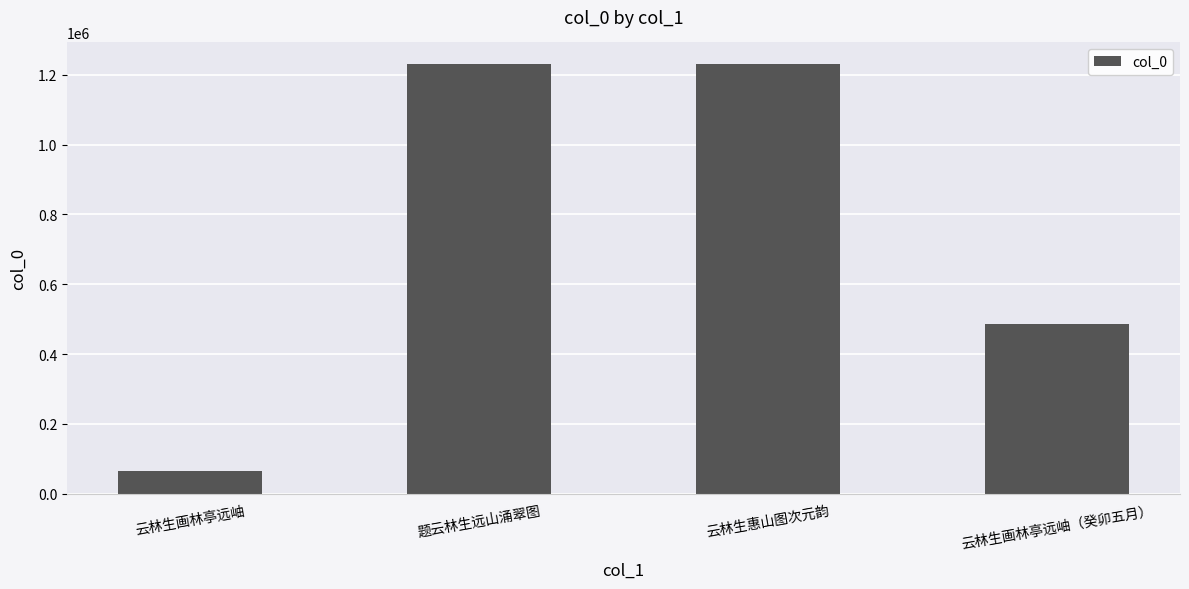

What is the value of the 2nd bar from the left?

1231285